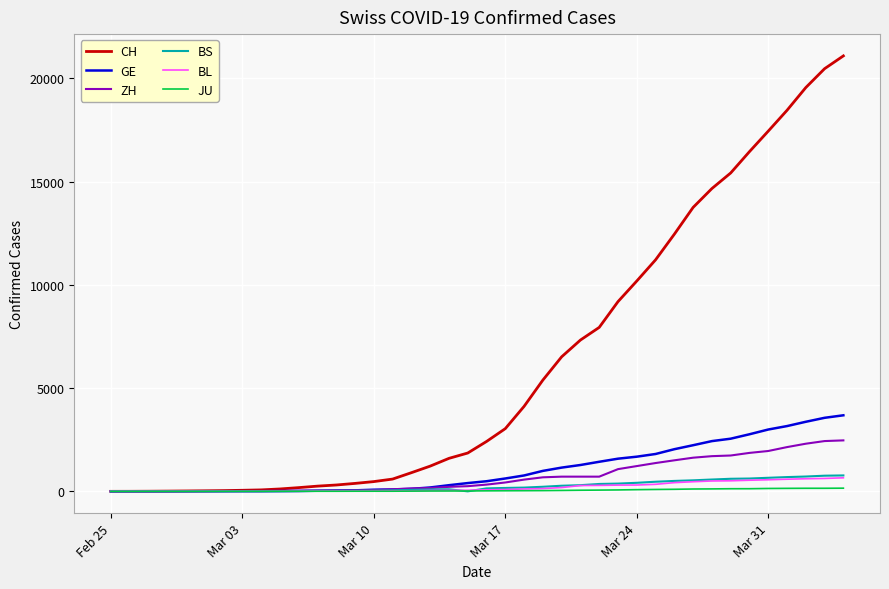

What is the maximum value for JU?

154